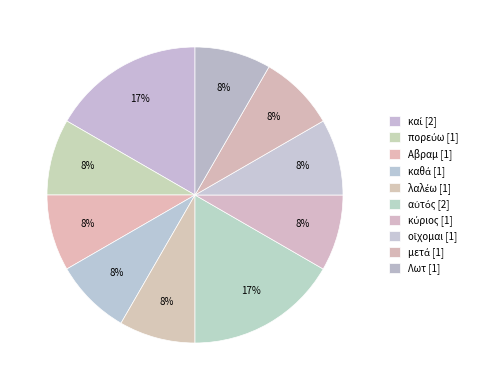

To the nearest percent, what is the combined percentage of Λωτ and οἴχομαι?

17%